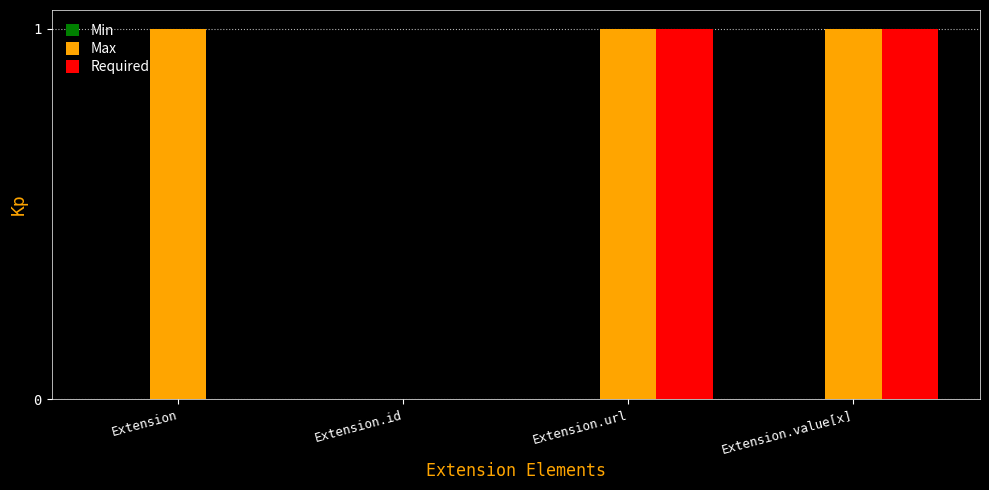

What is the sum of all Max values?

3